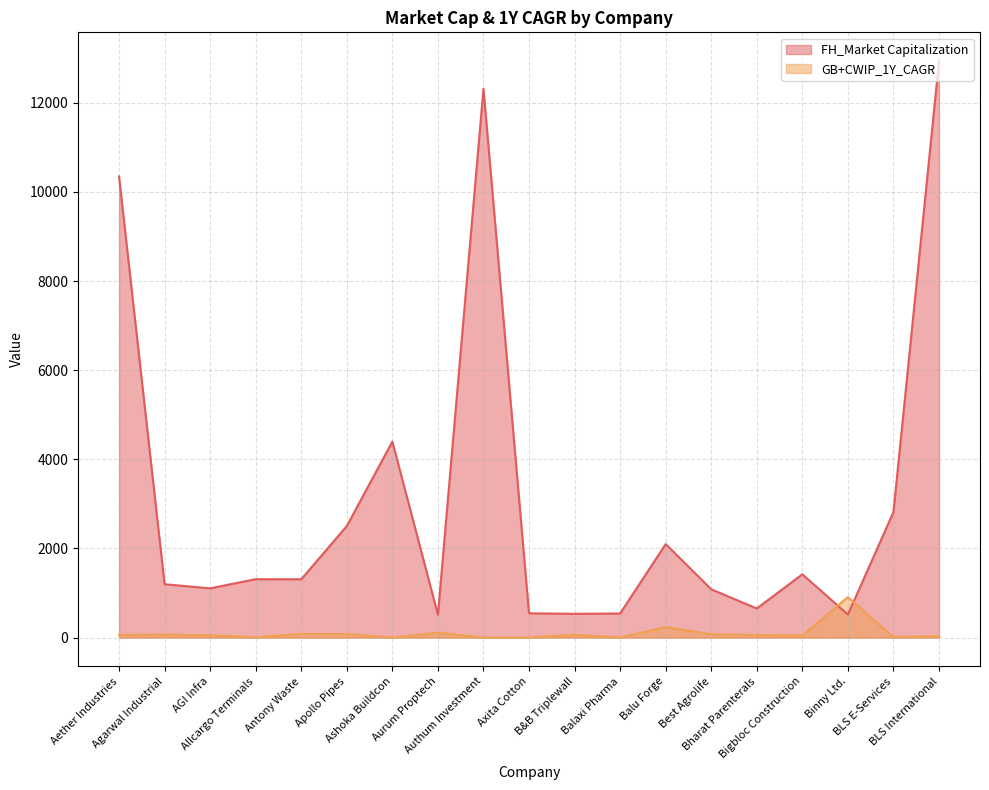

In GB+CWIP_1Y_CAGR, how many points are higher than both neighbors (excluding endpoints)?

6